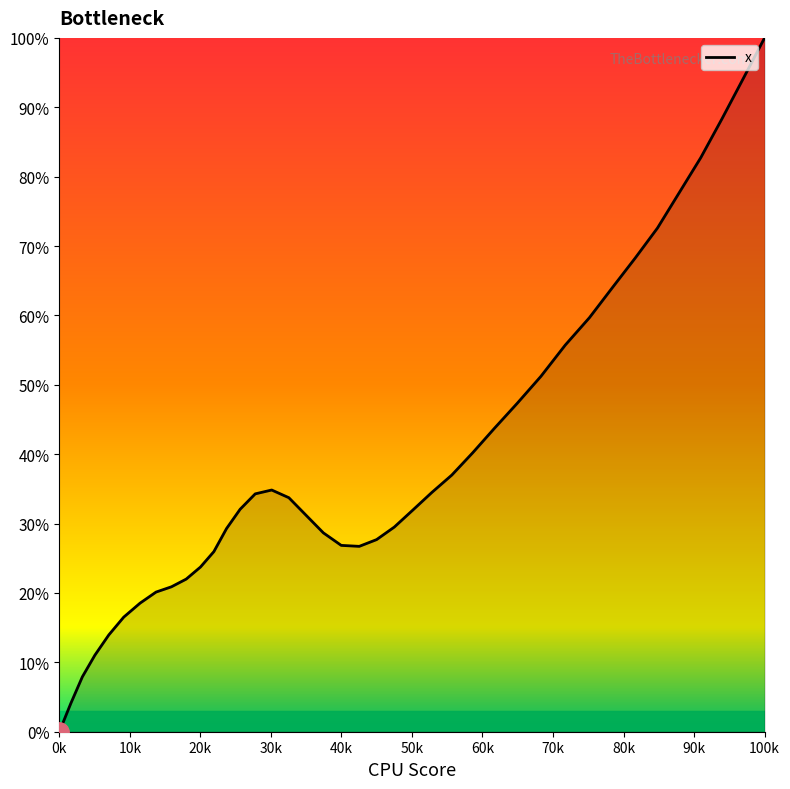

Which label corresponds to the largest value in the chart?

100k